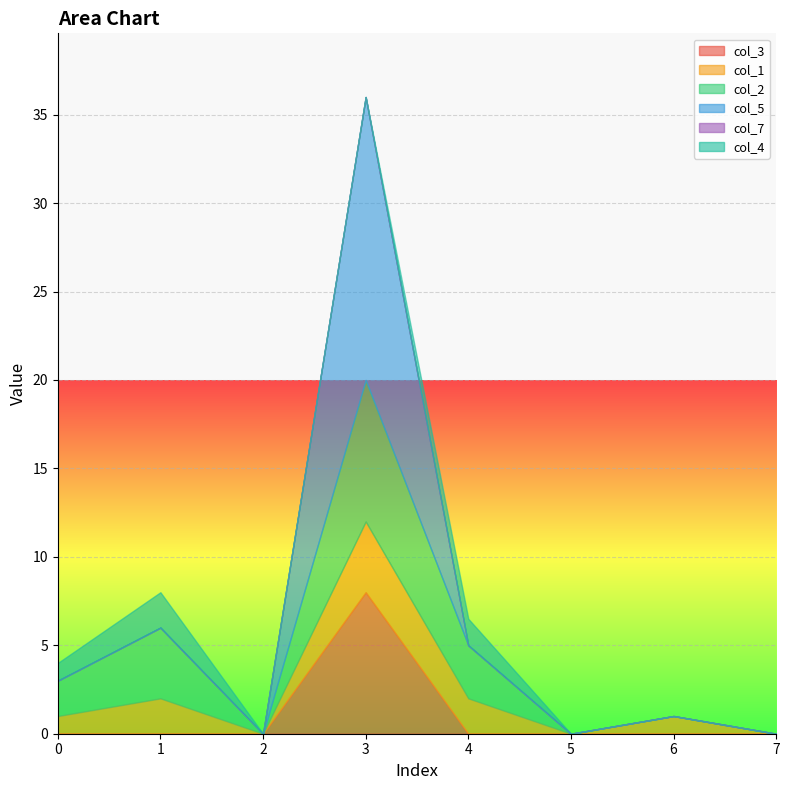

How many distinct data groups are displayed?

6